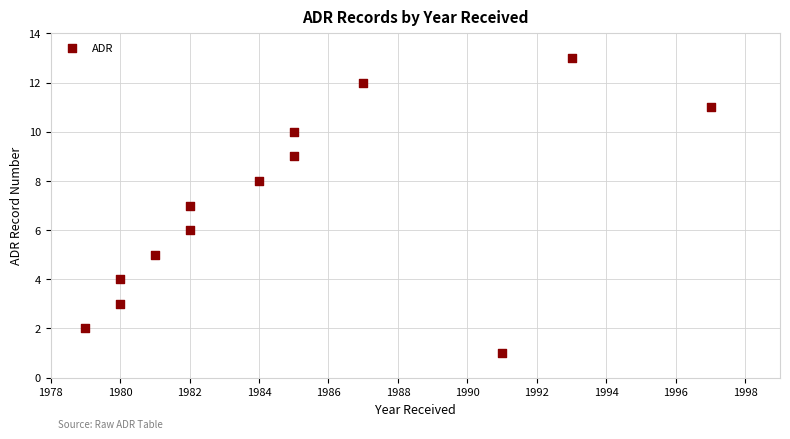

What is the range of X values (max minus min)?

18